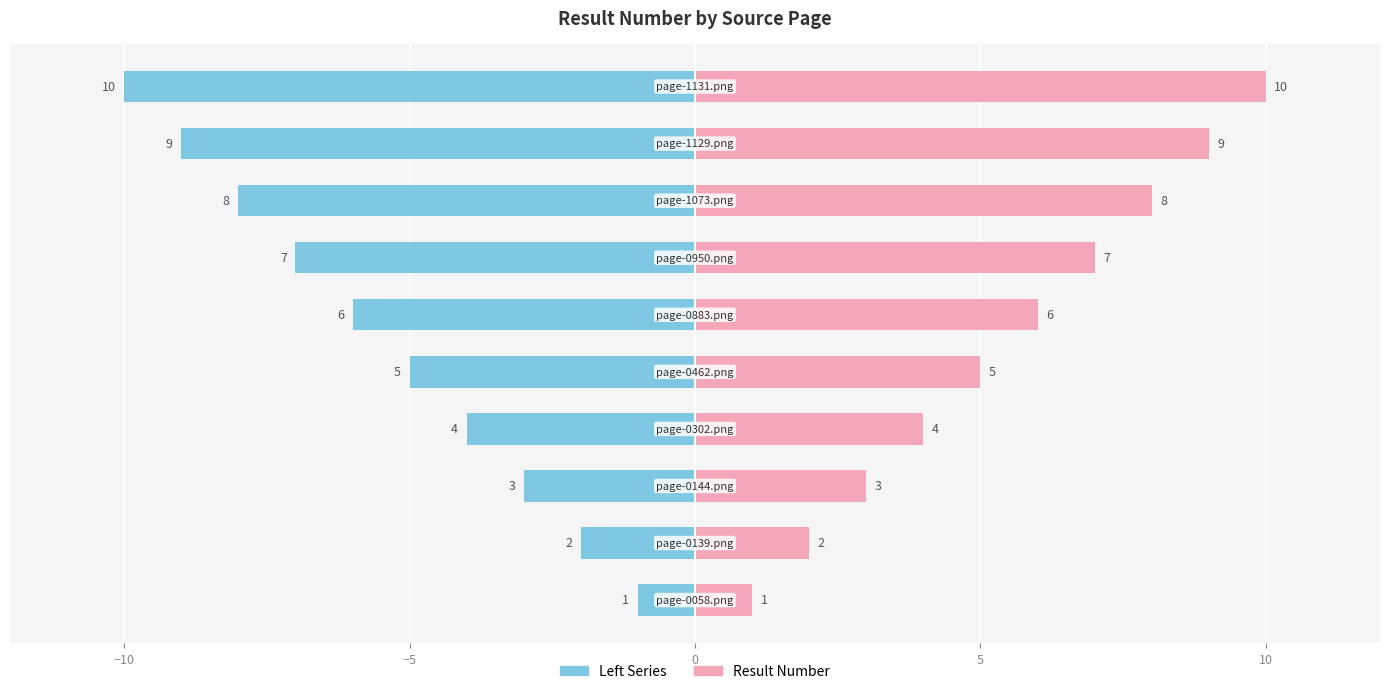

At how many categories does at least one series exceed 1?

9